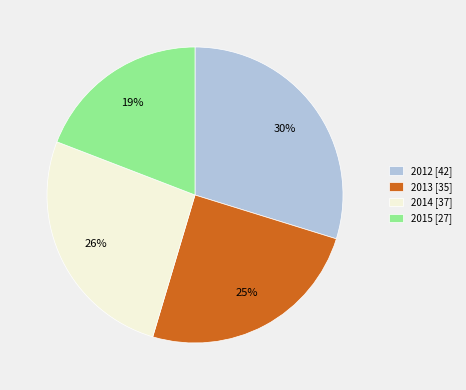

What is the smallest slice in the pie chart?

2015